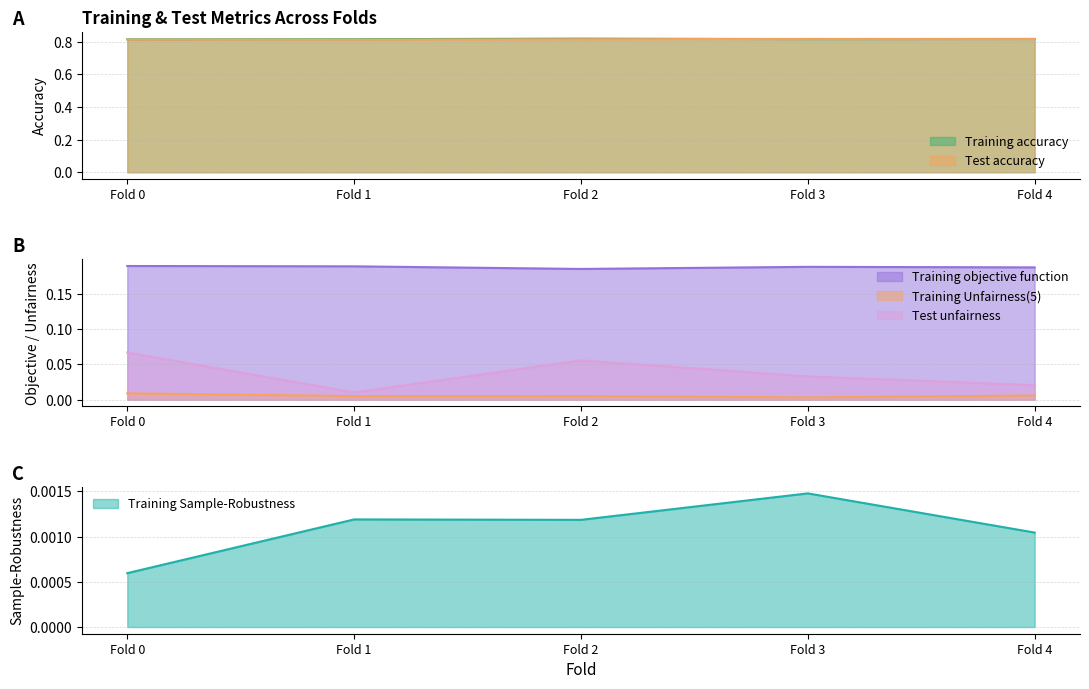

What are all the series names shown in the legend?

Training accuracy, Training Unfairness(5), Training objective function, Training Sample-Robustness, Test accuracy, Test unfairness